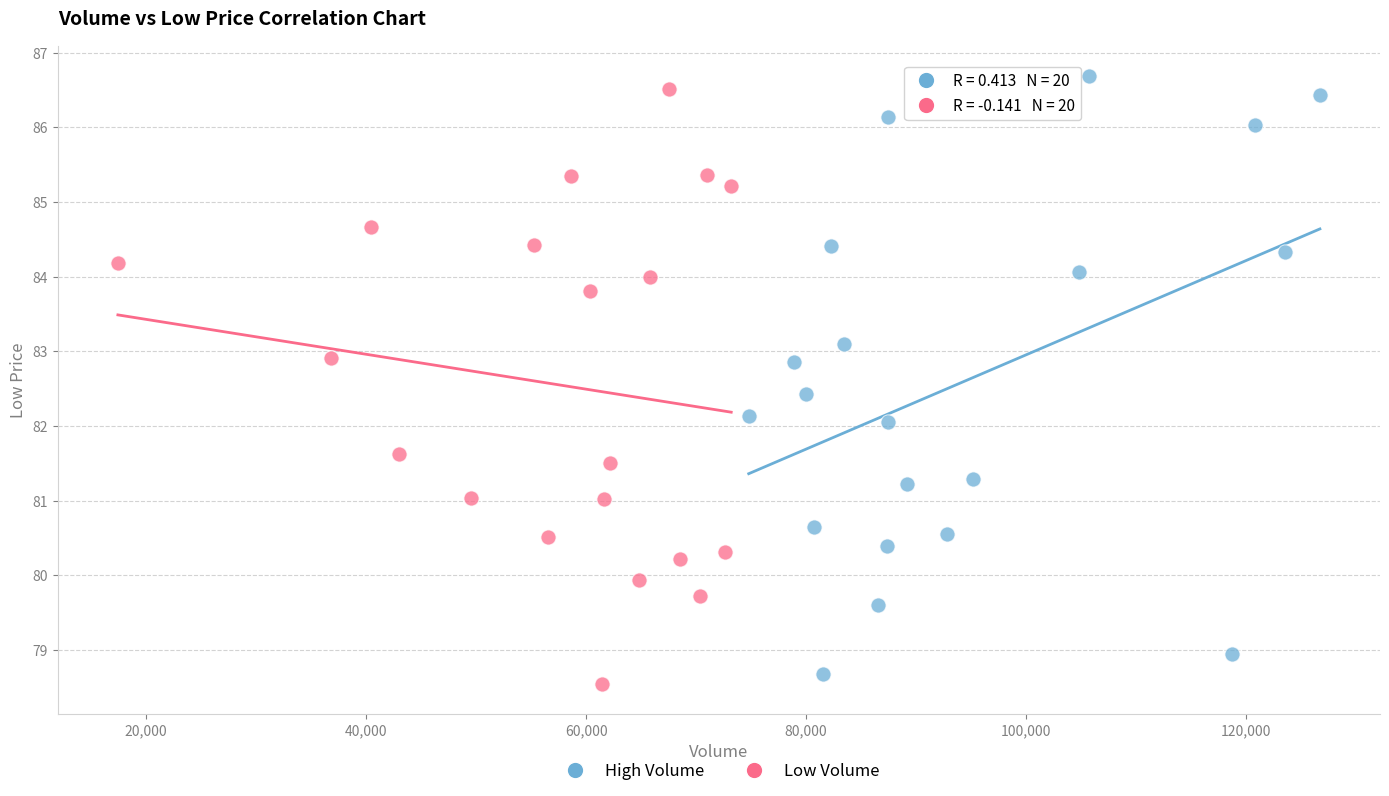

Which series contains the highest Y value?

High Volume